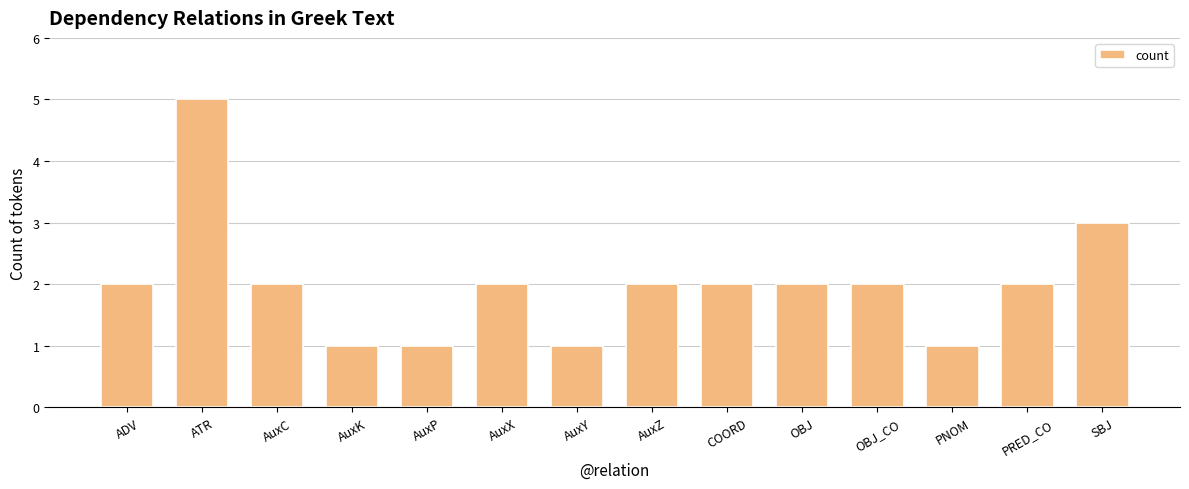

Is it true that the value at ADV is 3?

False